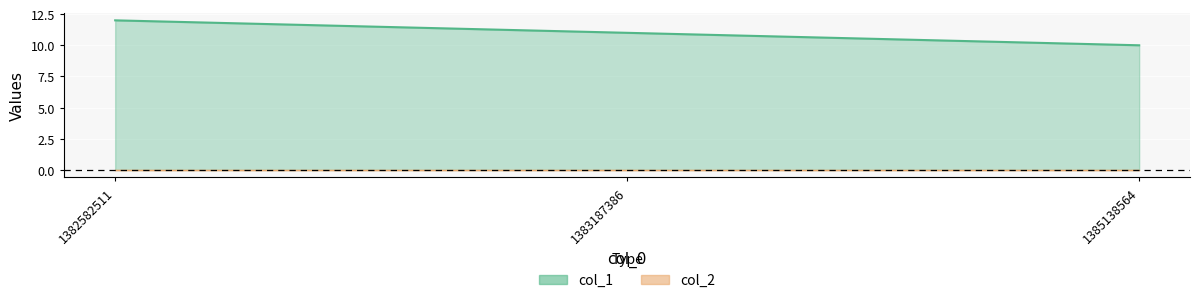

How many data points are above 11?

1